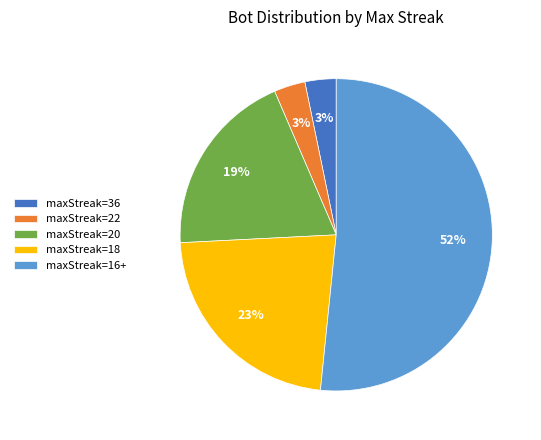

How many segments does this pie chart have?

5